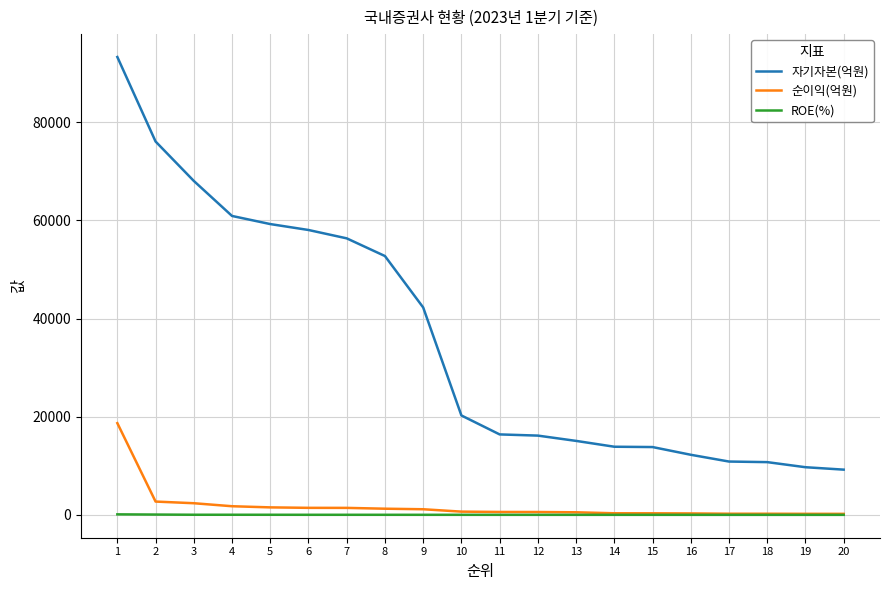

Which series changed the most between 6 and 15?

자기자본(억원)